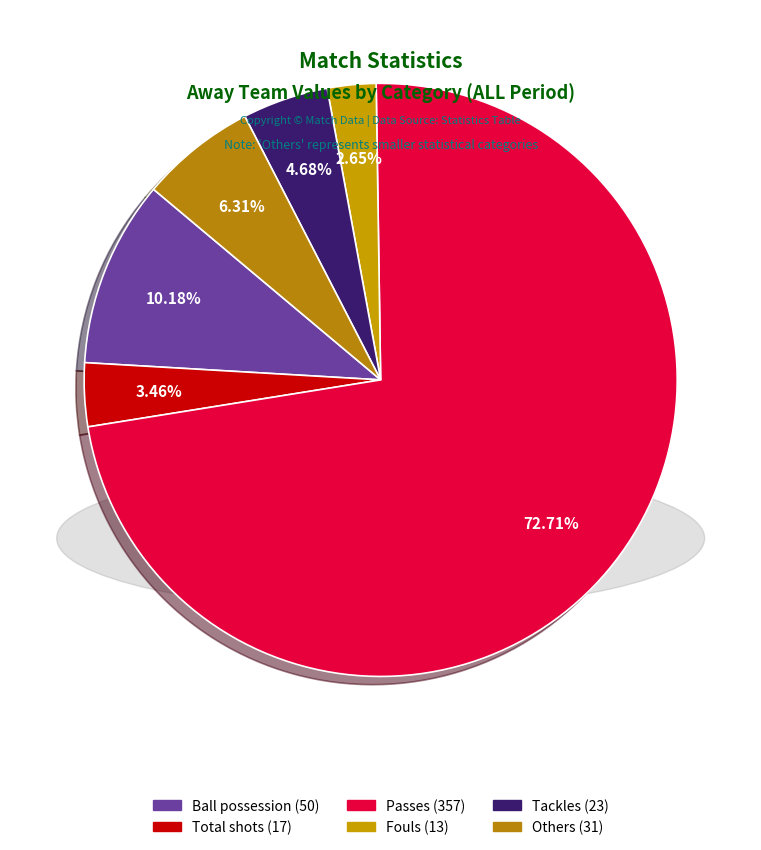

How many segments does this pie chart have?

6